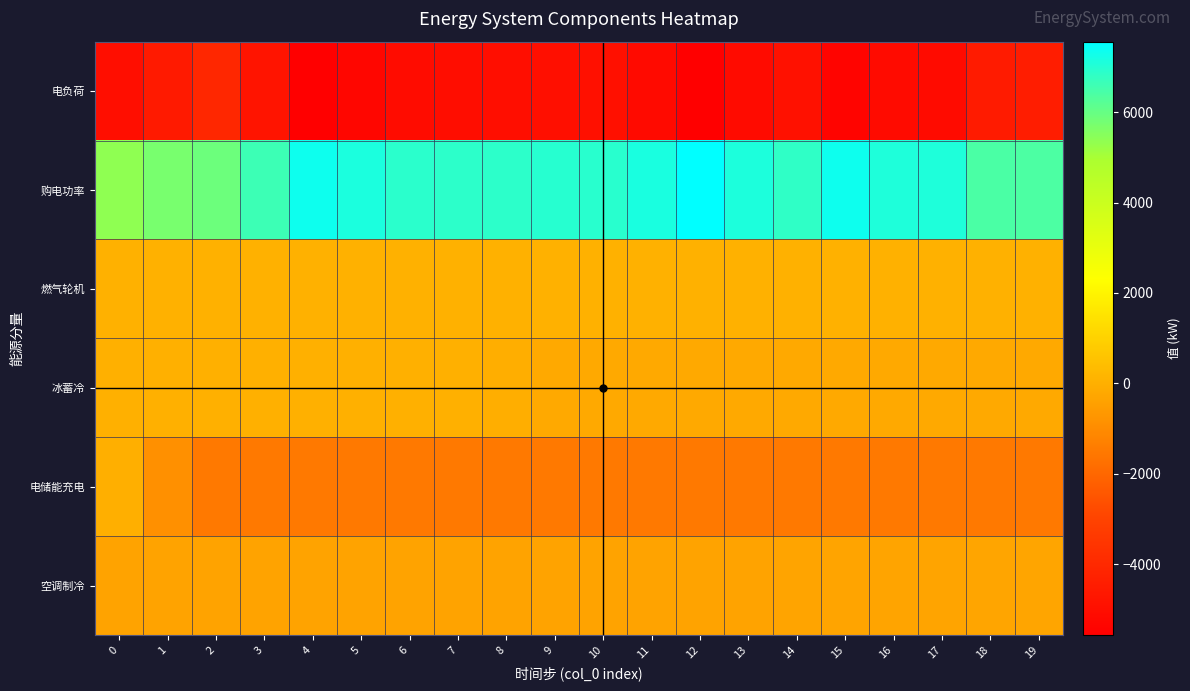

List the series in order of their peak value, highest first.

购电功率, 燃气轮机, 冰蓄冷, 电储能充电, 空调制冷, 电负荷